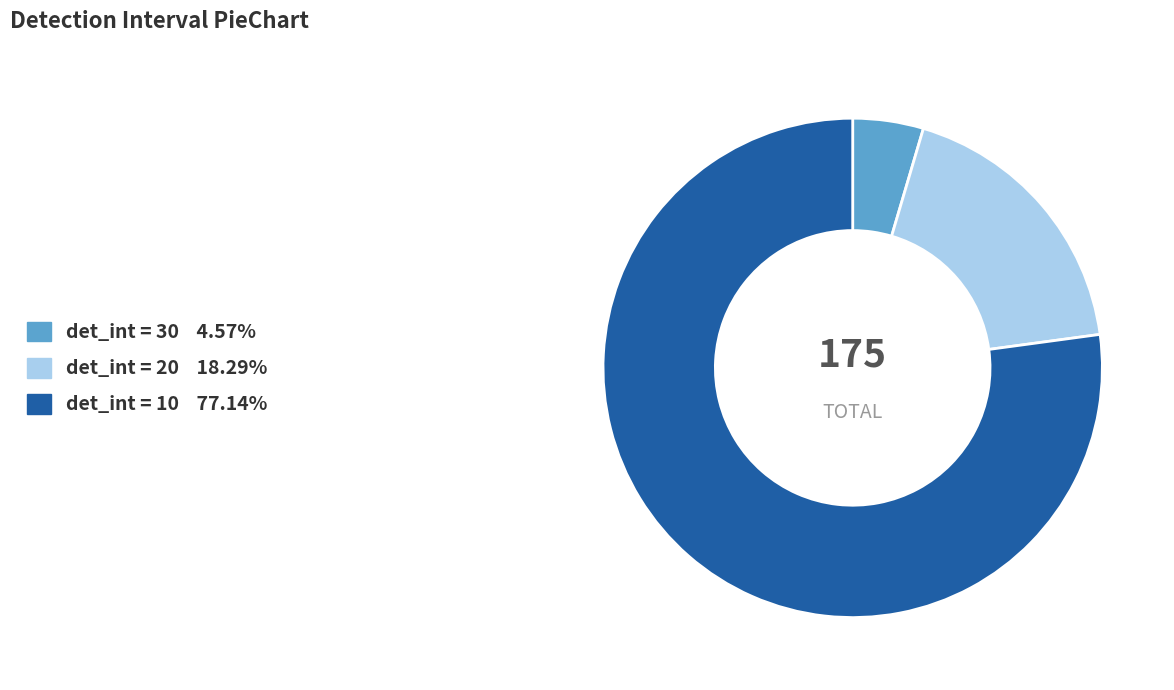

What is the ratio of the value at det_int = 10 77.14% to the value at det_int = 20 18.29%?

4.2